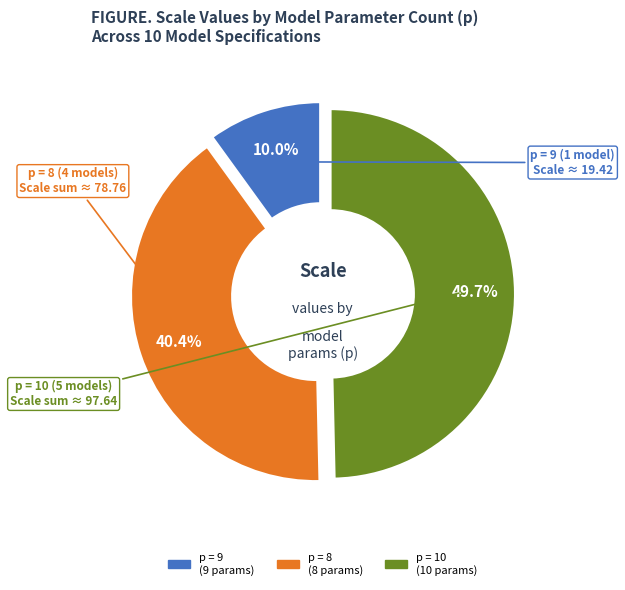

Count the number of slices in the pie.

3